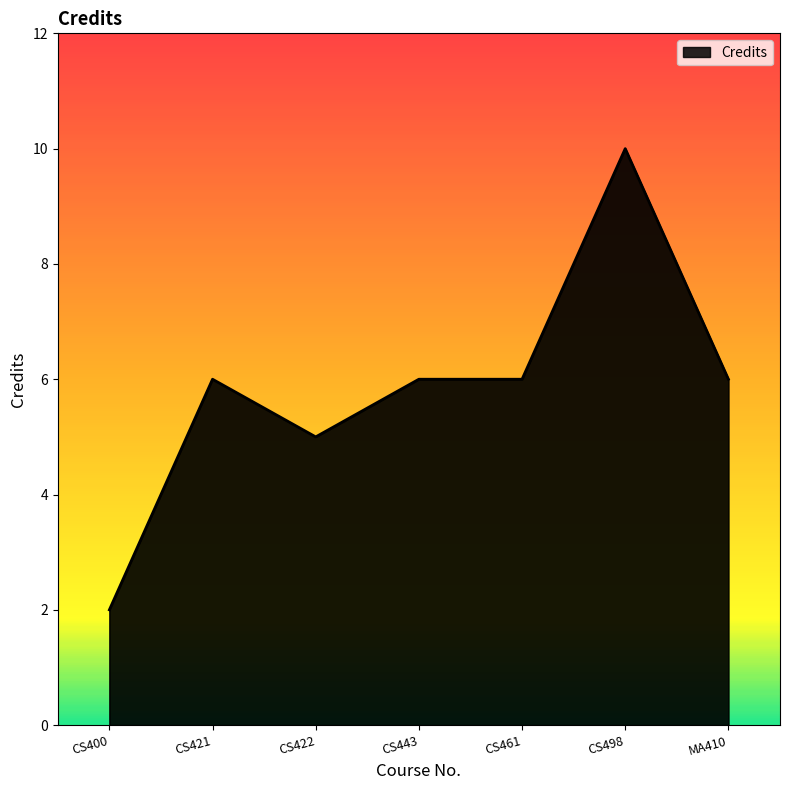

What is the ratio of the value at CS400 to the value at CS422?

0.4